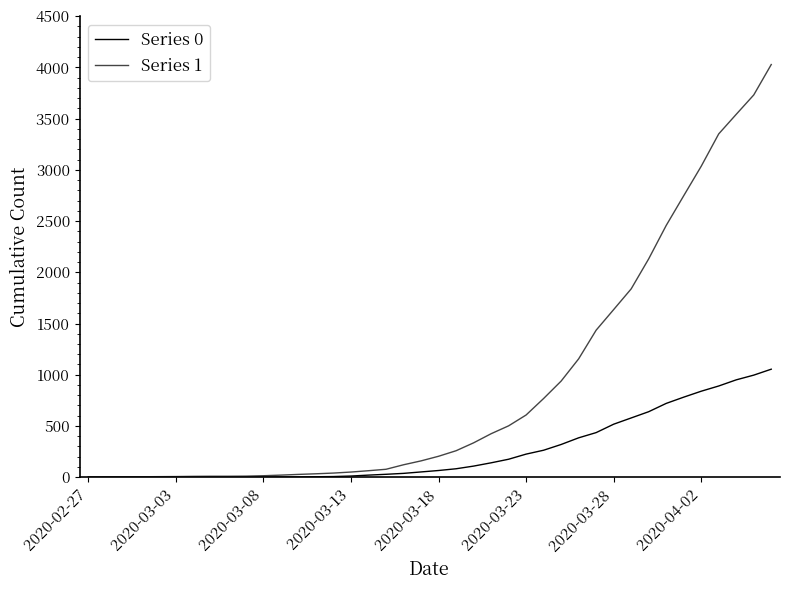

Which series has the largest total across all categories?

Series 1